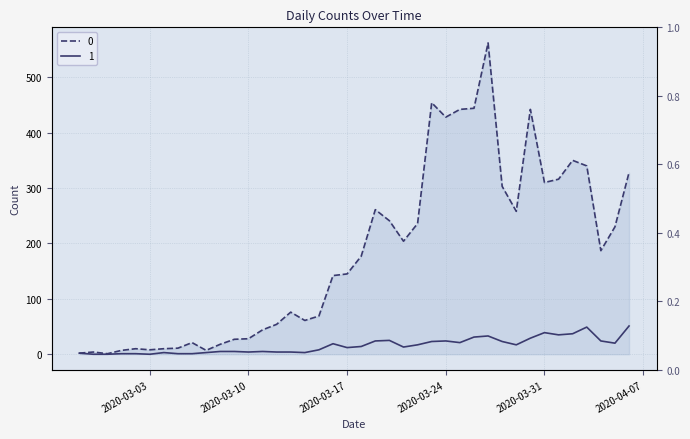

How many data points in 0 are less than 177?

20